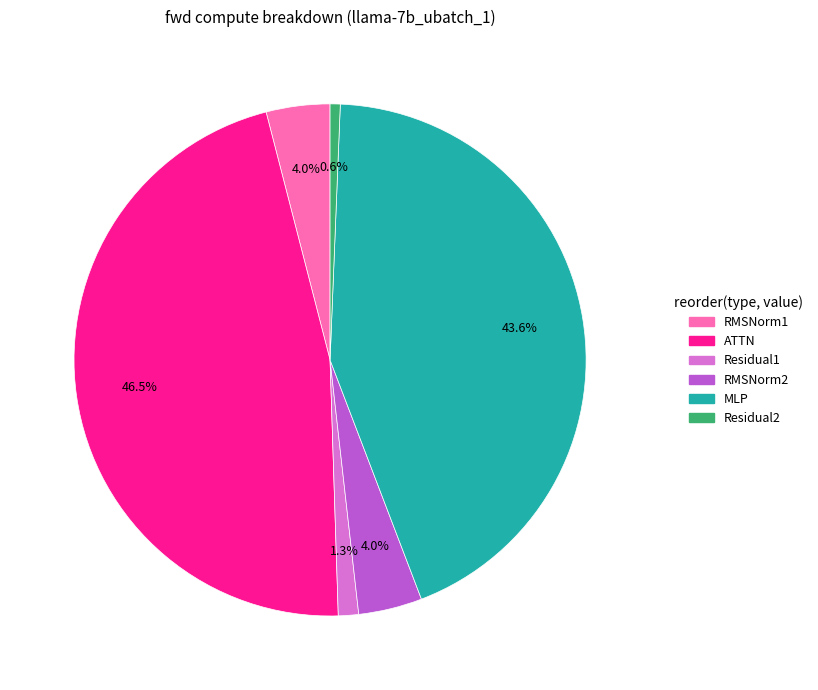

To the nearest percent, what portion does Residual1 represent?

1%